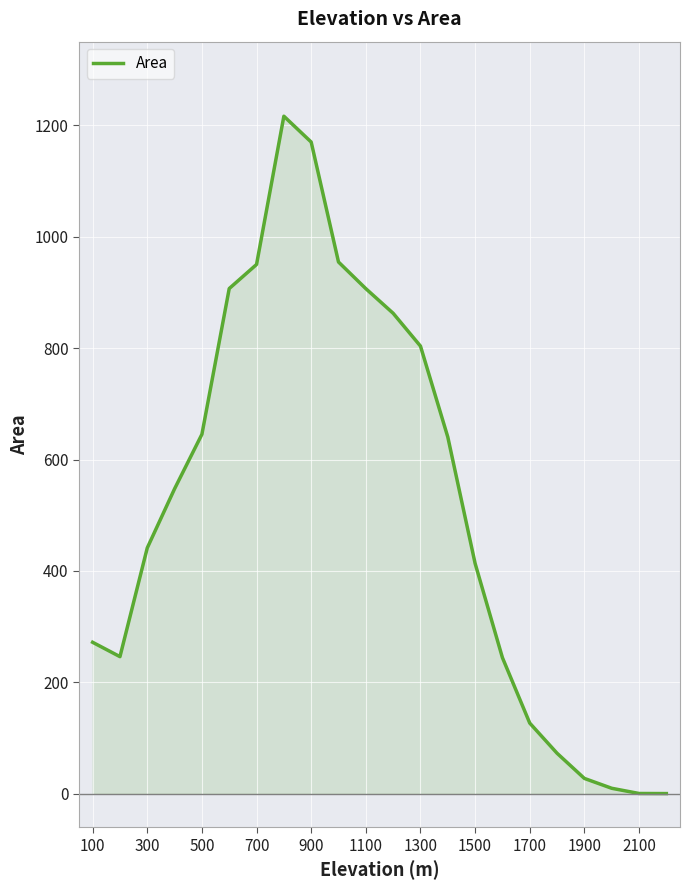

What is the difference between the maximum and minimum values?

1215.9